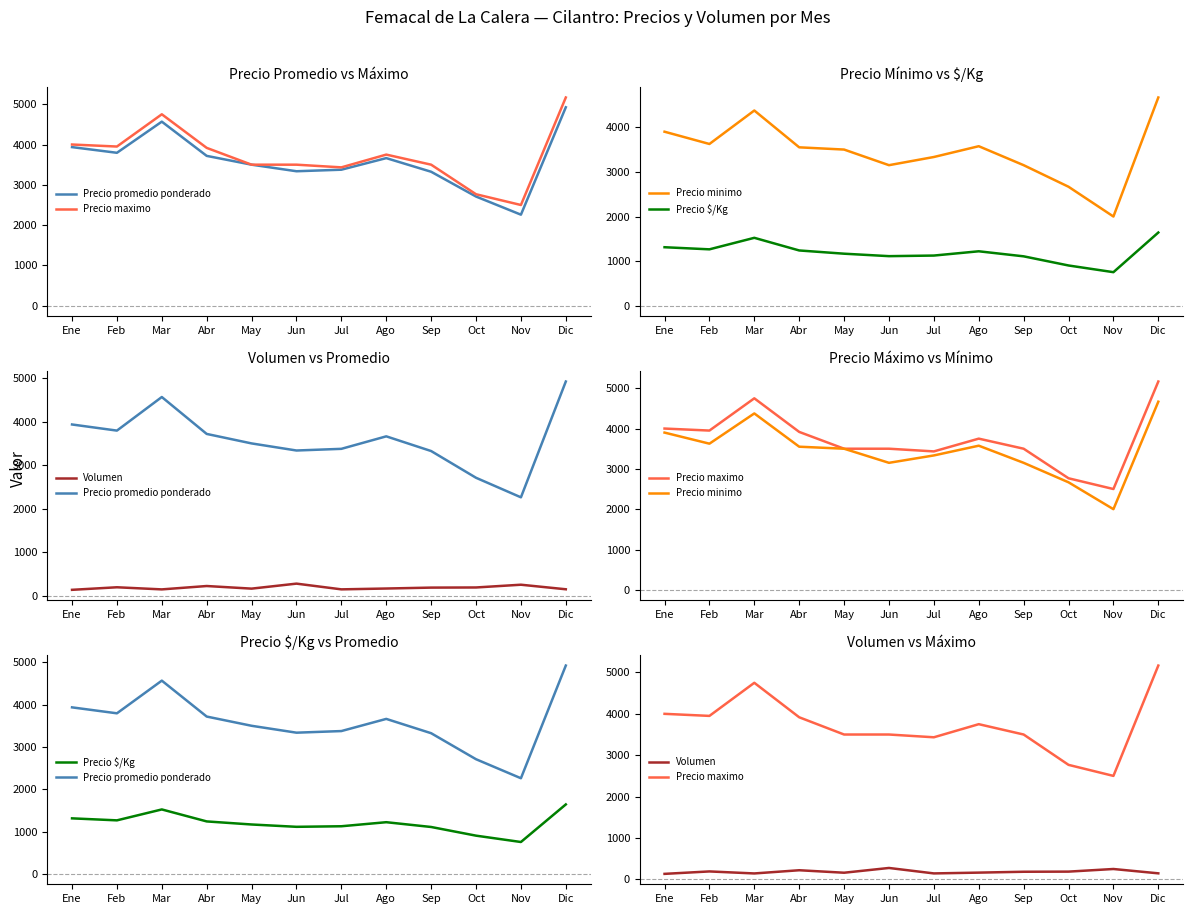

What are all the series names shown in the legend?

Precio promedio ponderado, Precio maximo, Precio minimo, Precio $/Kg, Volumen